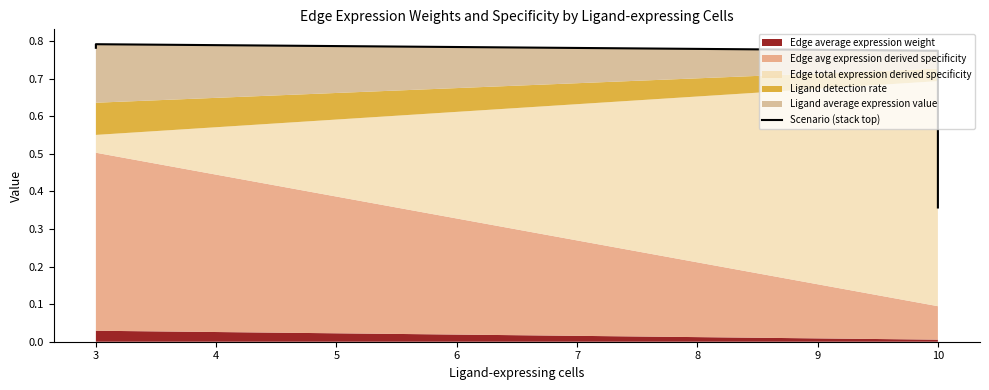

What is the difference between the second highest and minimum values?

0.4